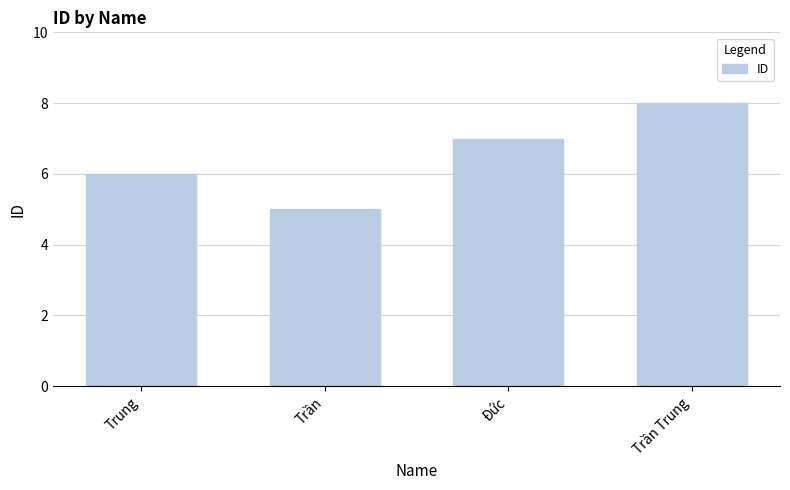

Count the values in the range 6 to 8.

3